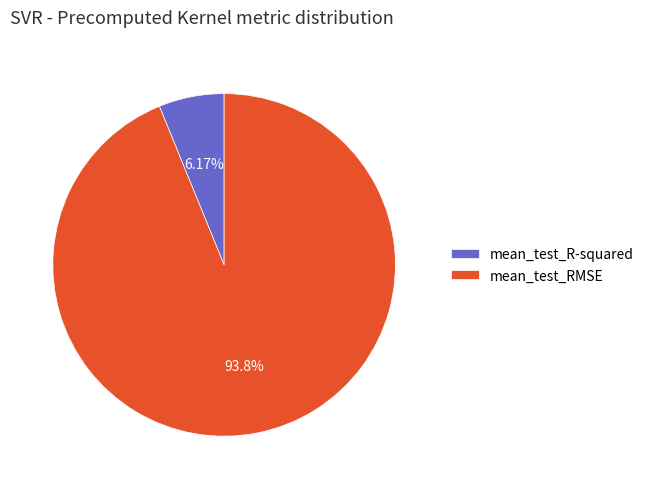

To the nearest percent, what is the difference between the largest and smallest slice percentages?

88%